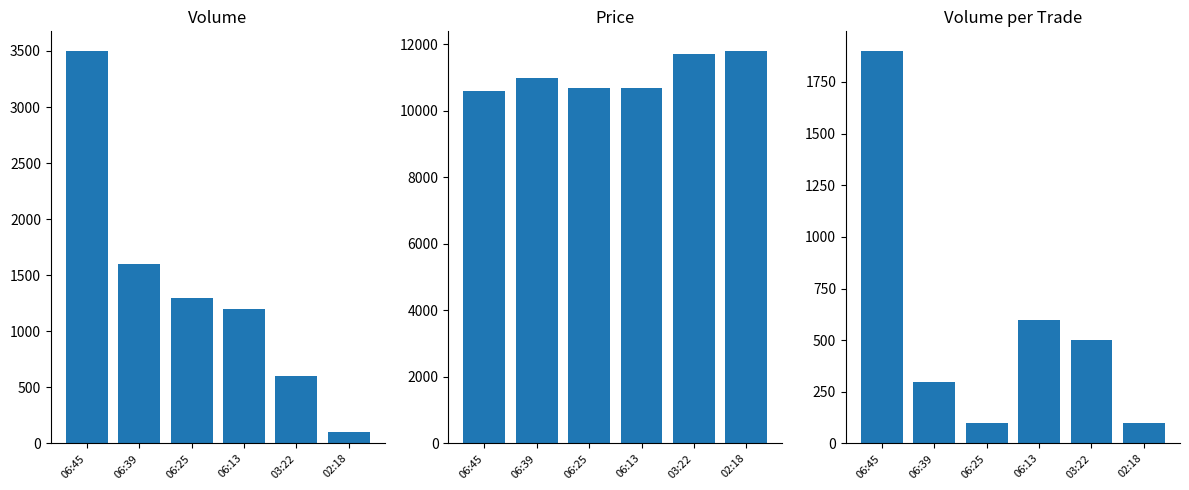

What is the average value of the Price series?

11083